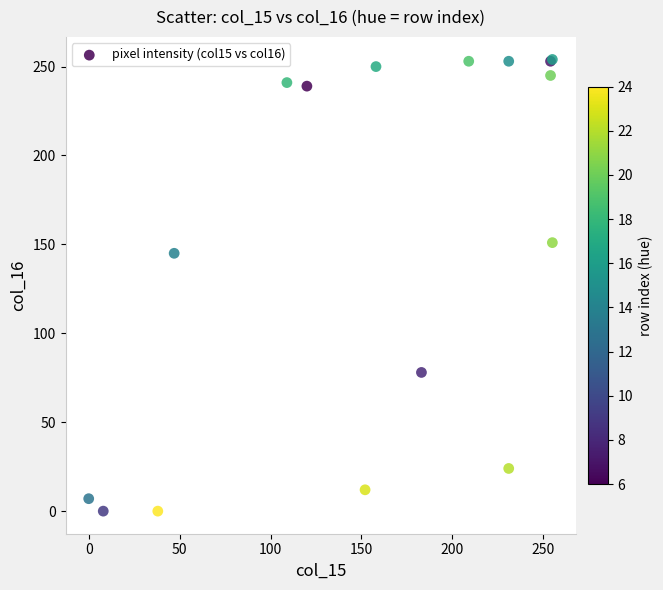

What Y value in the scatter plot is closest to 127?

145